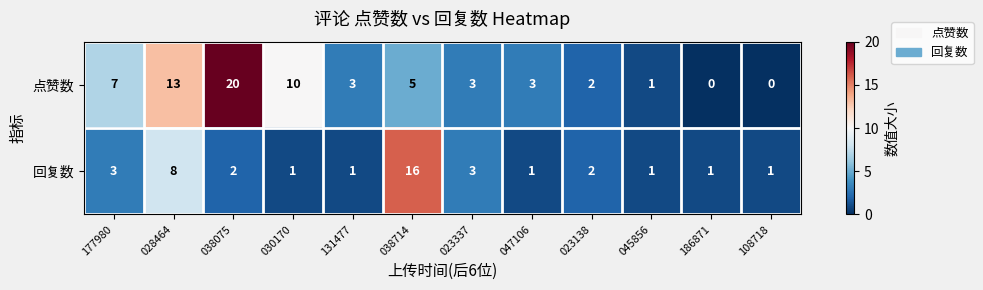

How many data points does each series have?

12